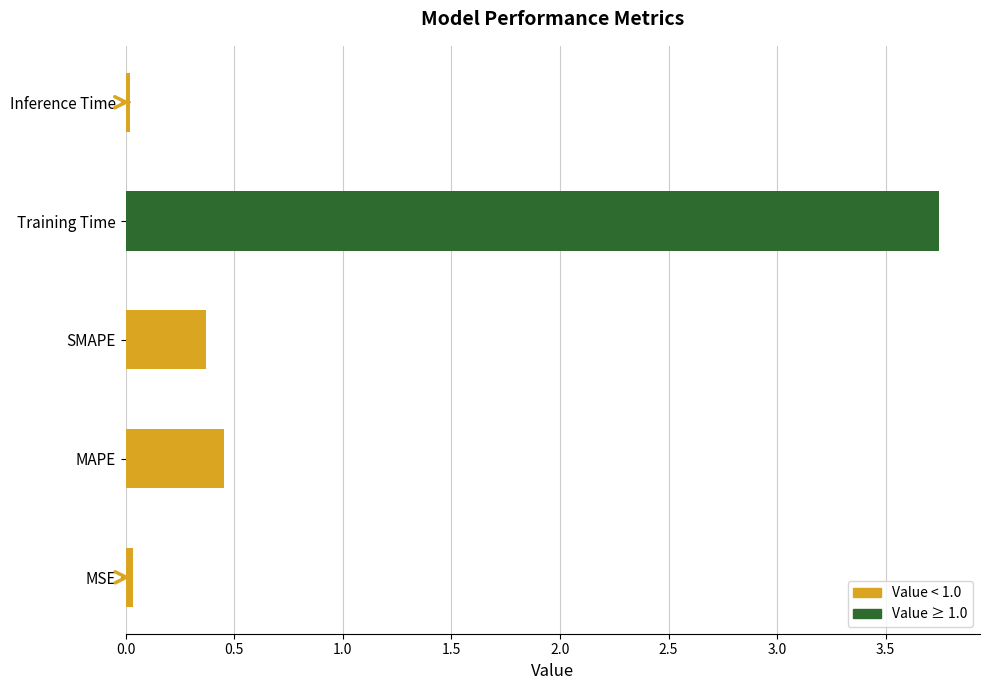

What is the sum of all values?

4.6